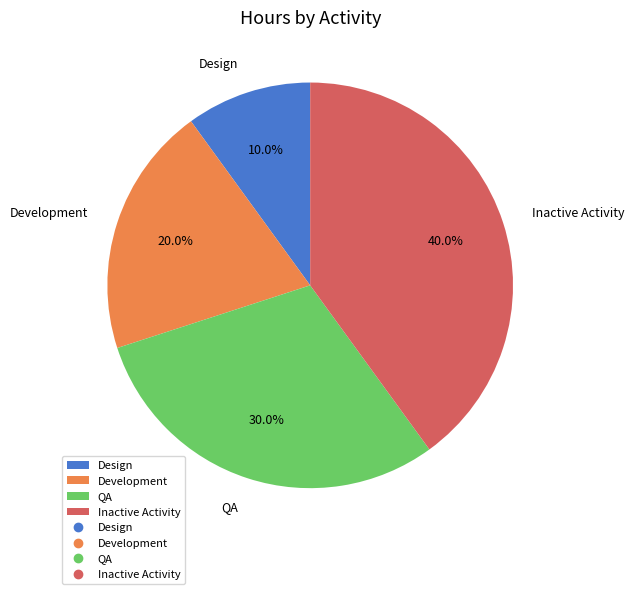

What percentage do Design and Inactive Activity together represent?

50.0%